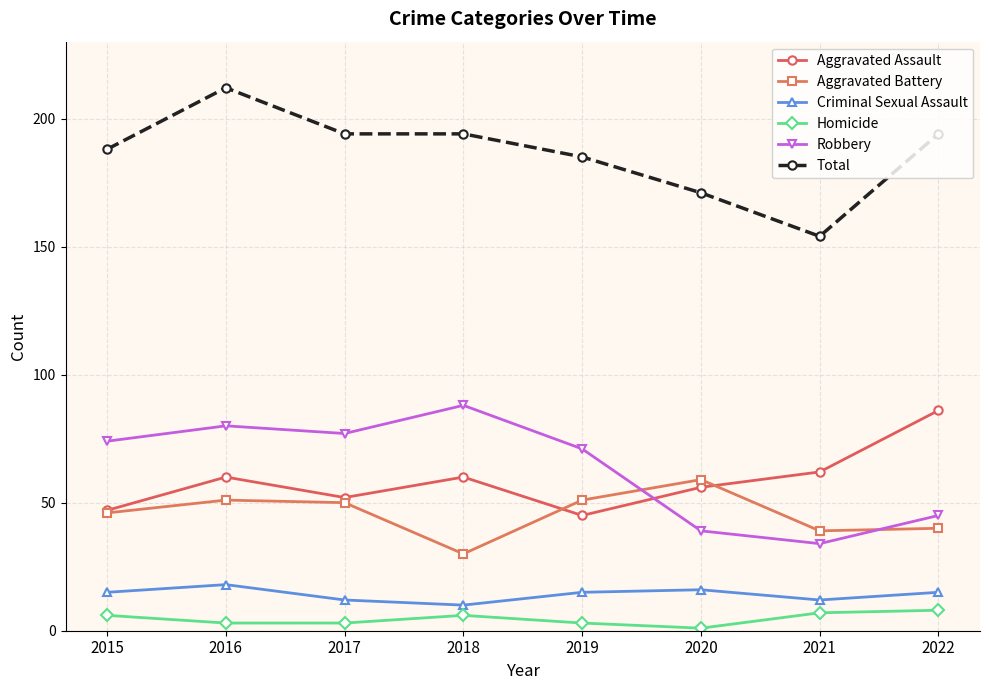

Which series has the largest total across all categories?

Total